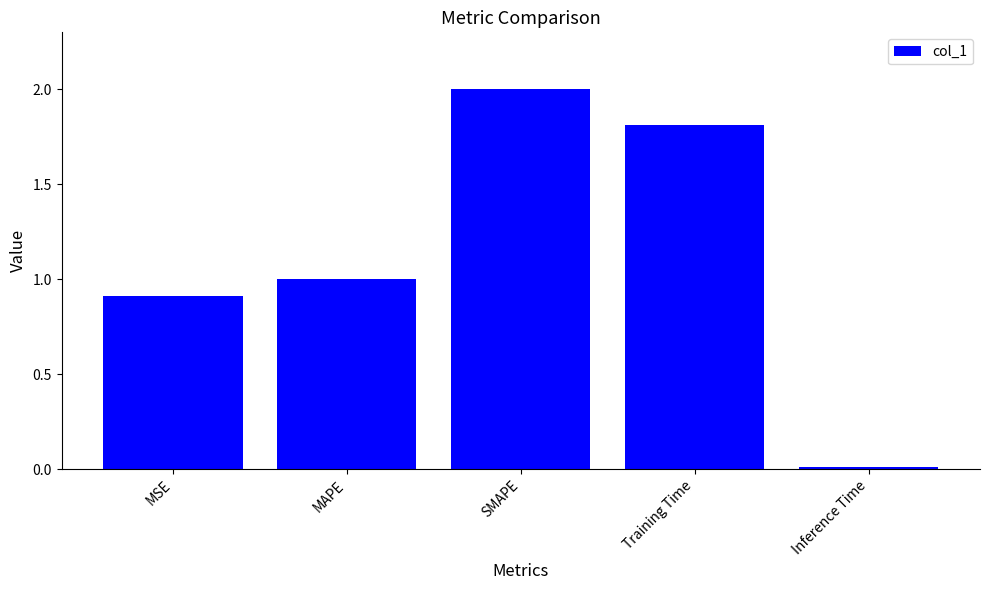

What is the difference between the values at Training Time and MSE?

0.9